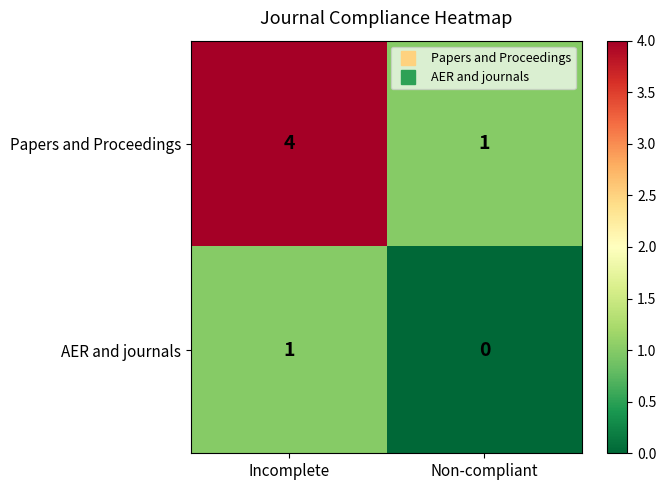

Which label corresponds to the largest value in the chart?

Incomplete